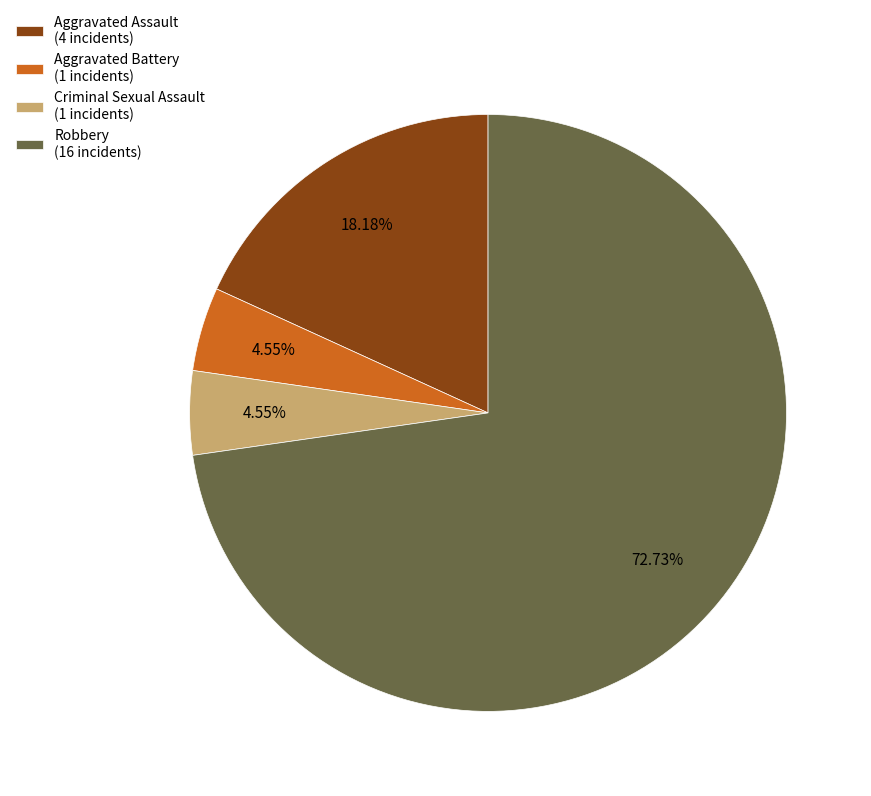

Which has a higher value, Aggravated Assault (4 incidents) or Criminal Sexual Assault (1 incidents)?

Aggravated Assault (4 incidents)